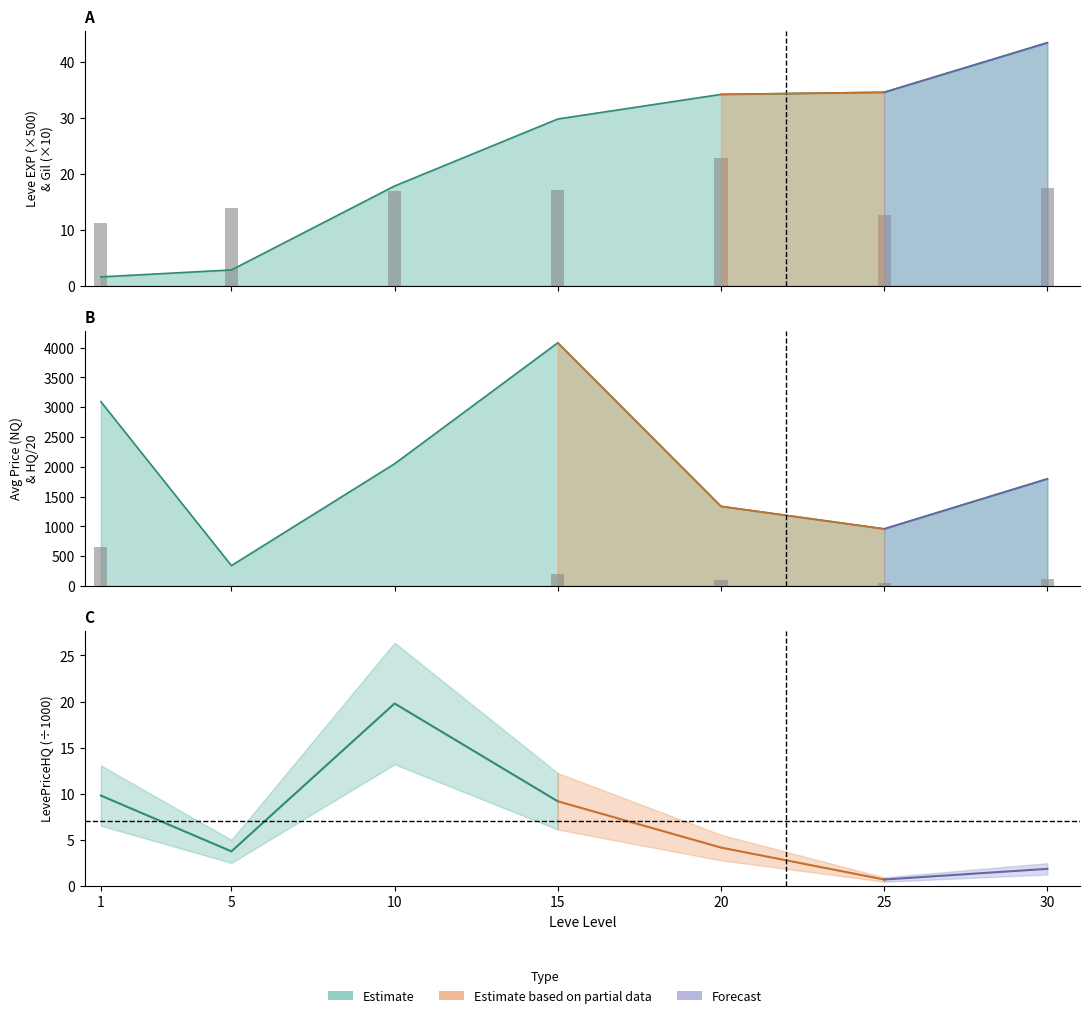

What is the difference between the maximum and minimum values?

11.6